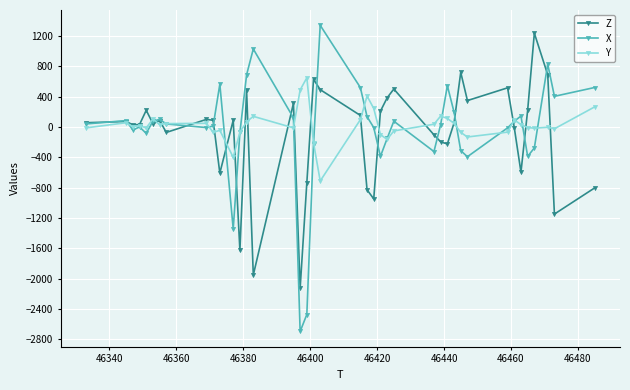

What are all the series names shown in the legend?

Z, X, Y